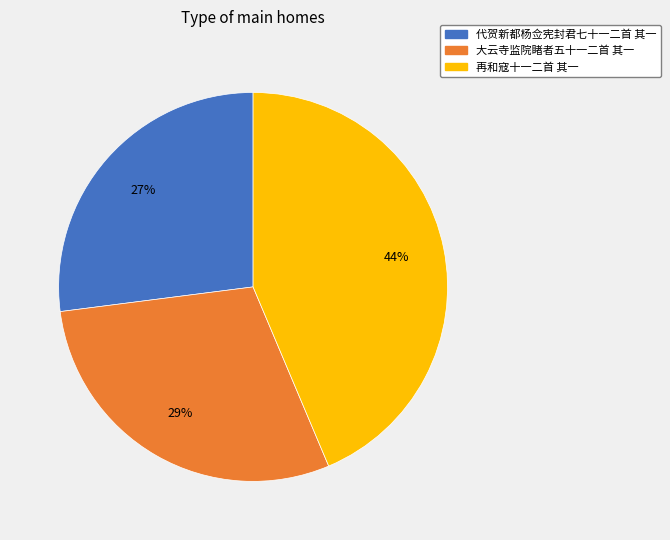

How many segments does this pie chart have?

3